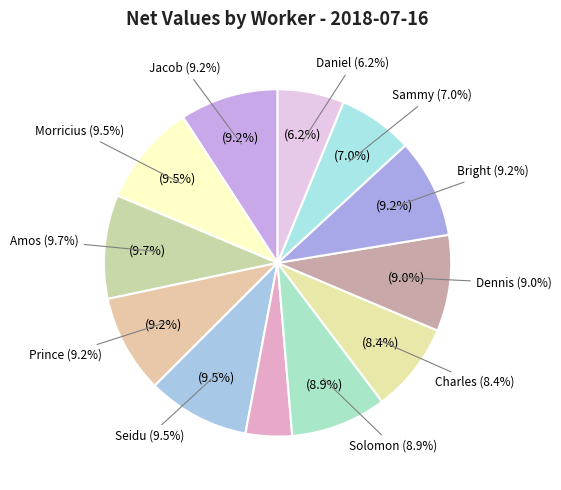

What portion of the pie excludes Daniel?

93.8%